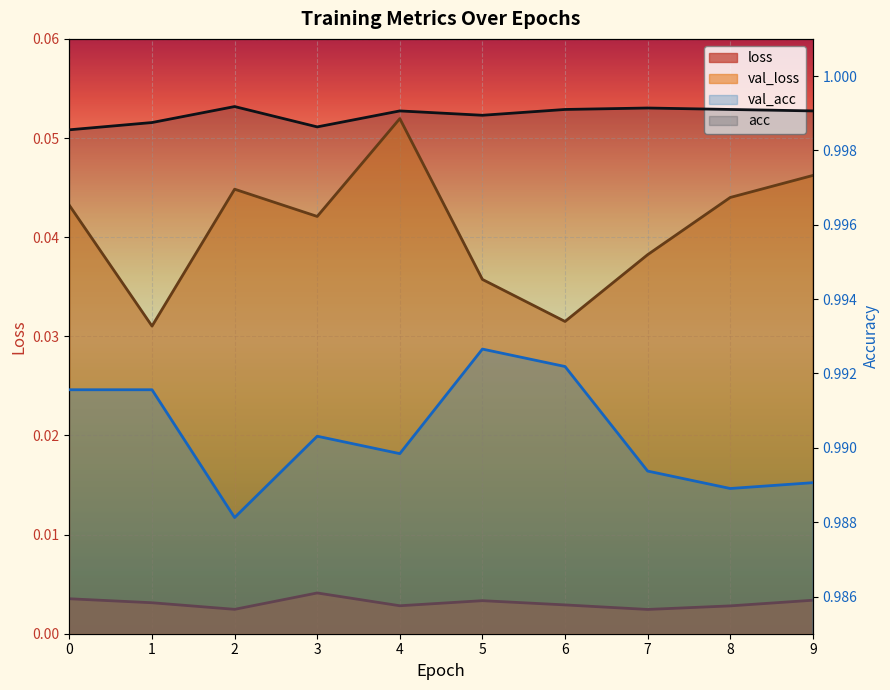

What are all the series names shown in the legend?

loss, val_loss, val_acc, acc